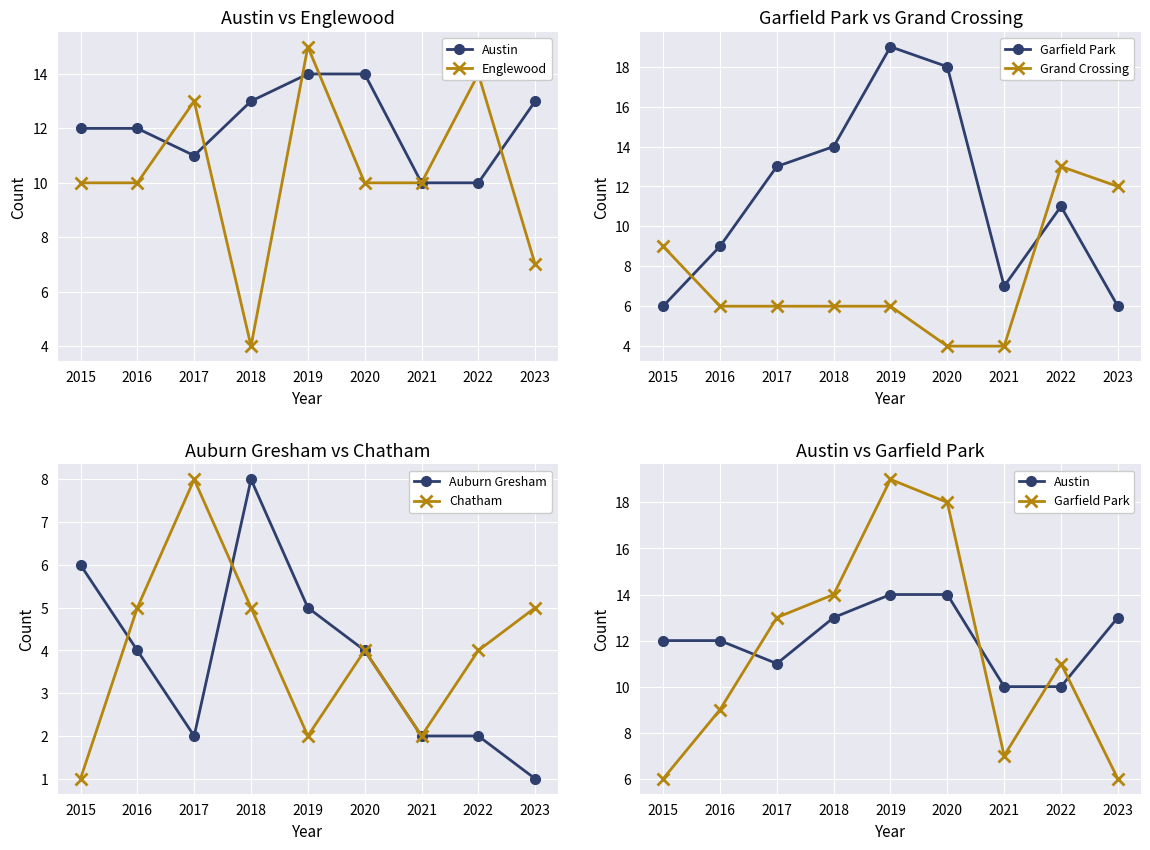

Where do Austin and Grand Crossing first cross each other?

2021 and 2022